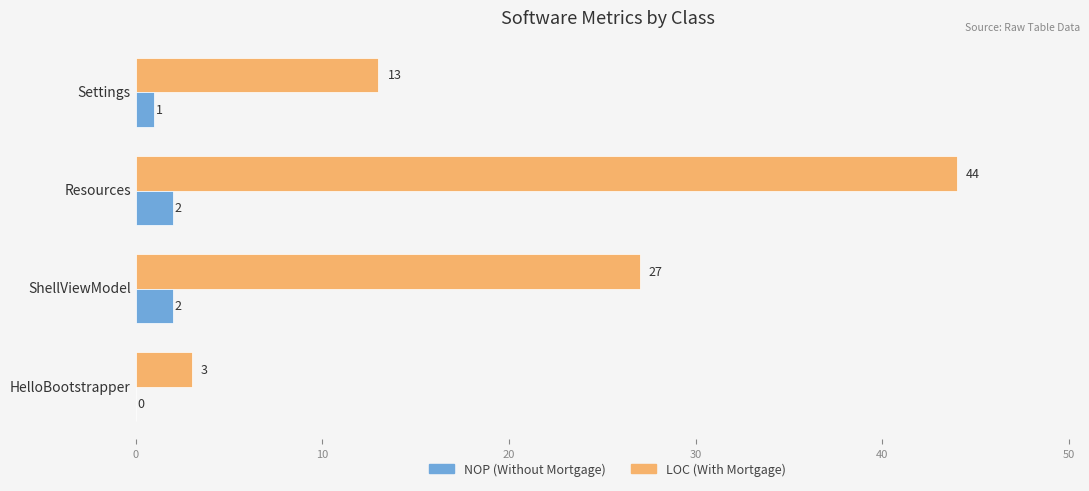

Which series has the largest total across all categories?

LOC (With Mortgage)